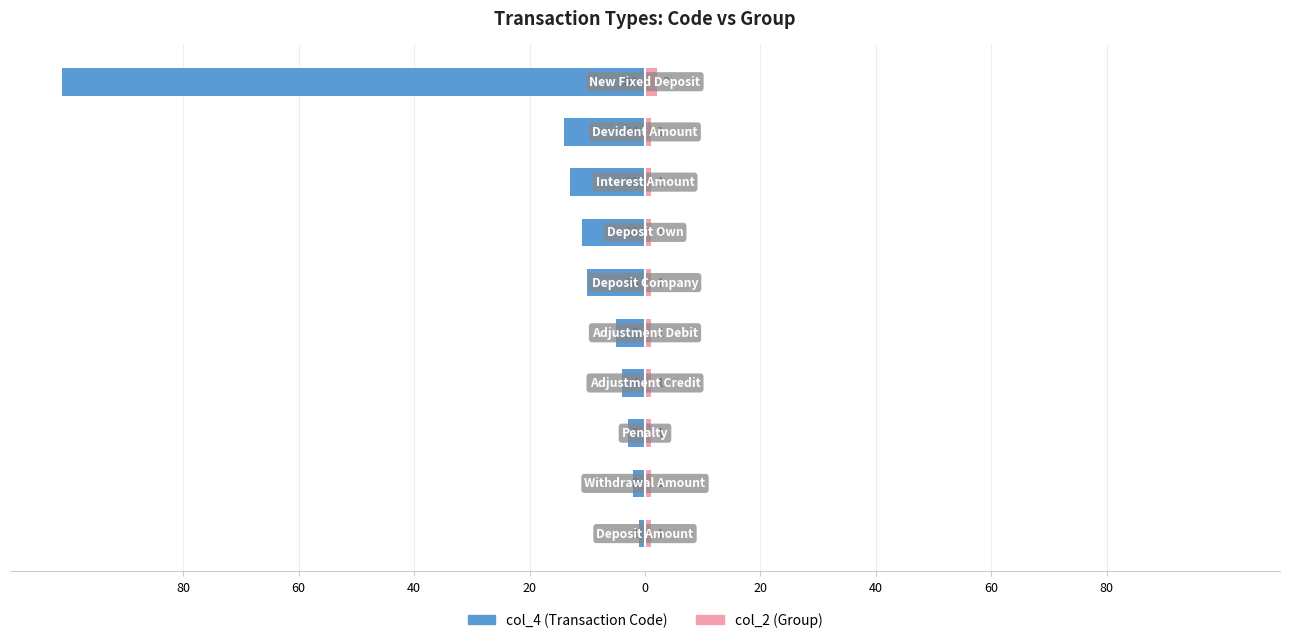

Which has a higher value, 40 or 60?

60